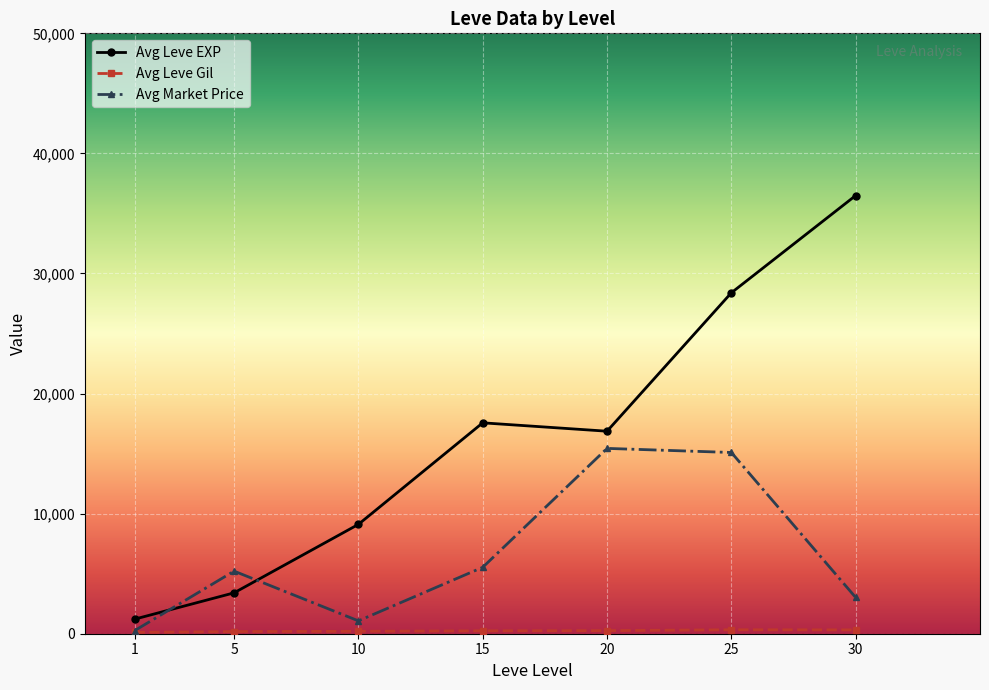

Where does the Avg Leve EXP series first go above 16865?

15